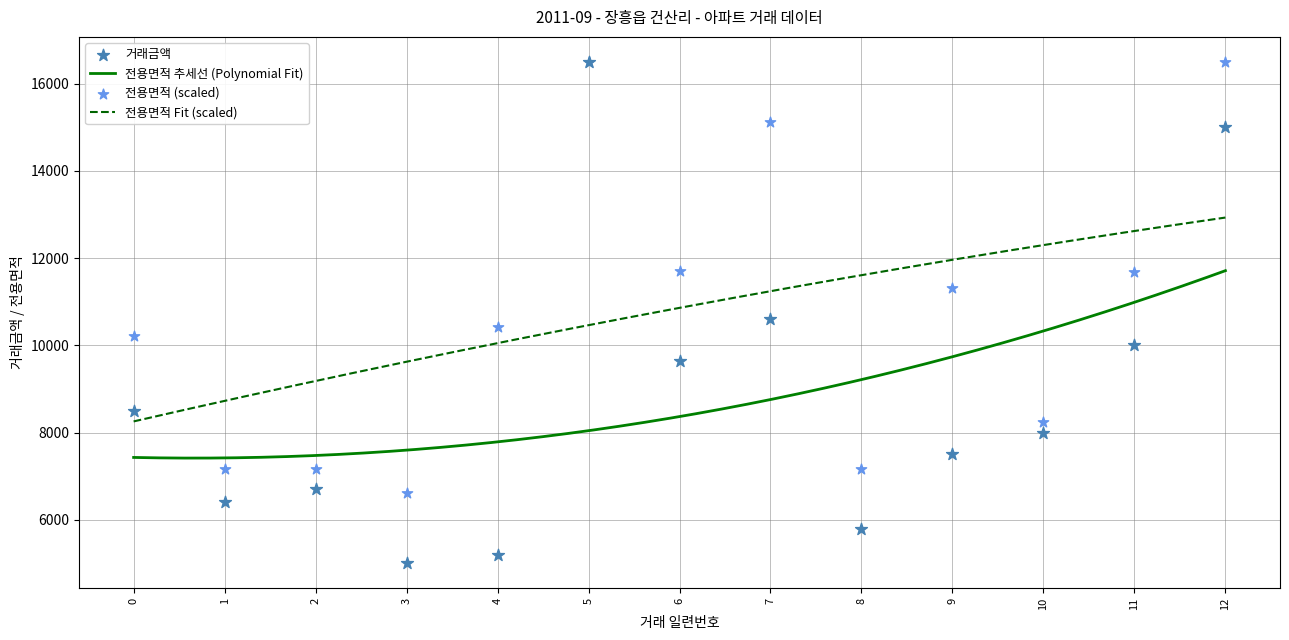

Which series contains the lowest Y value?

거래금액